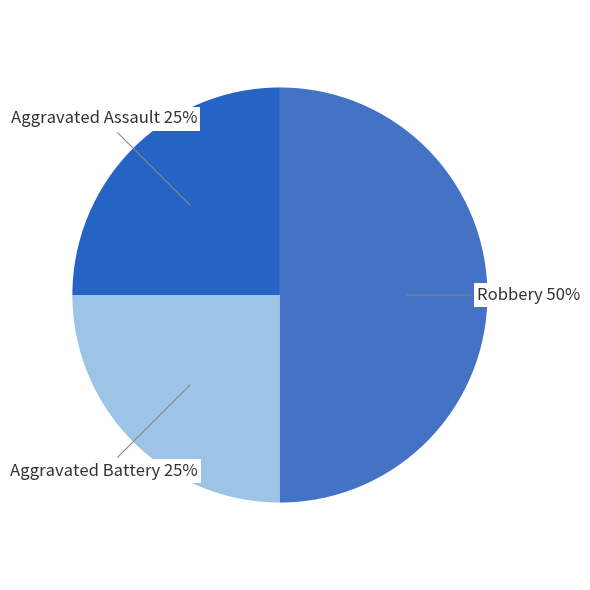

Which category has the biggest portion of the pie?

Robbery